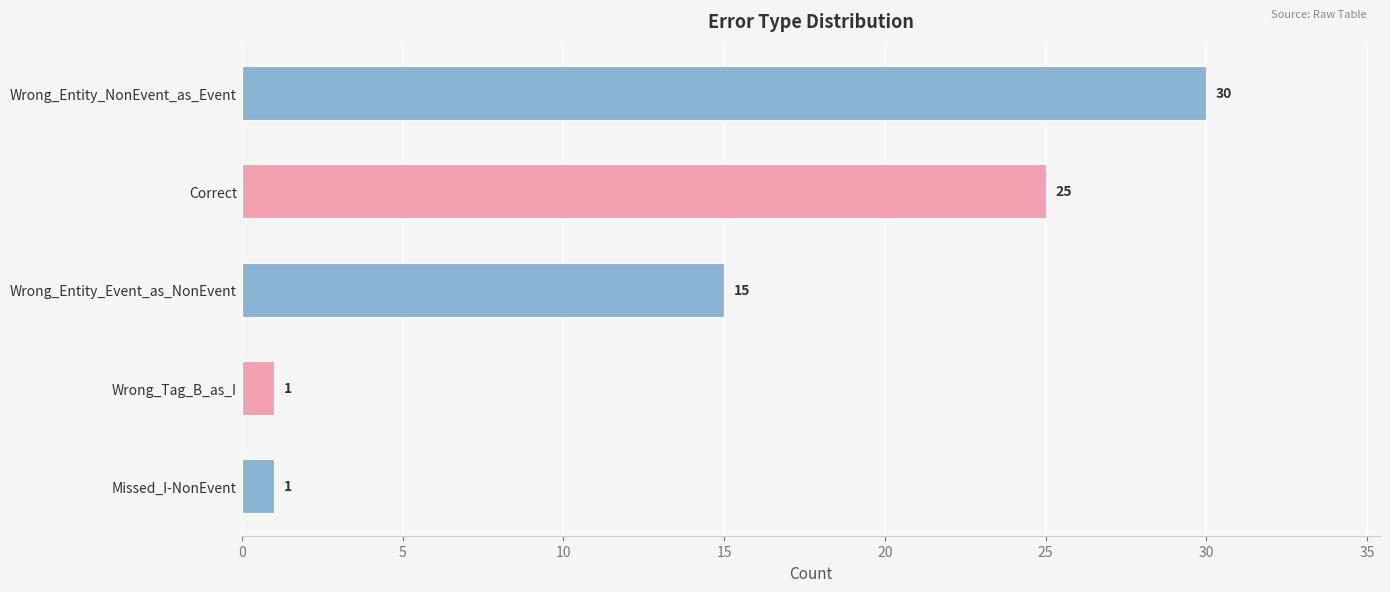

How many values are below 15?

2